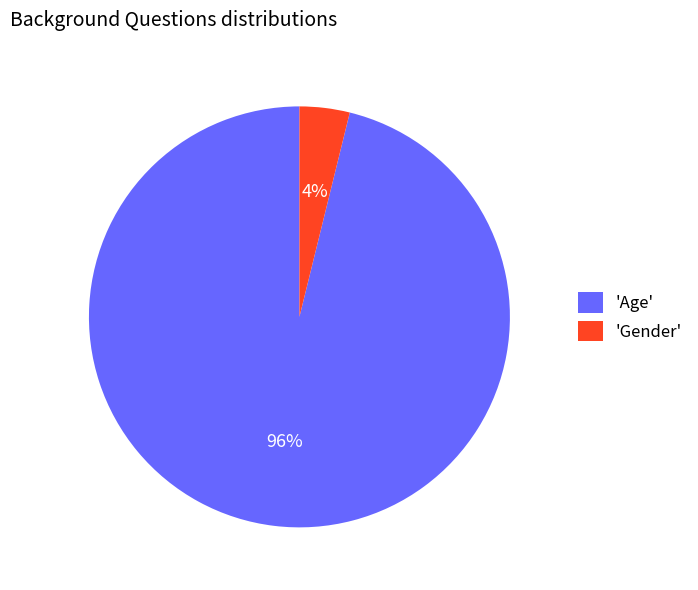

How many segments does this pie chart have?

2